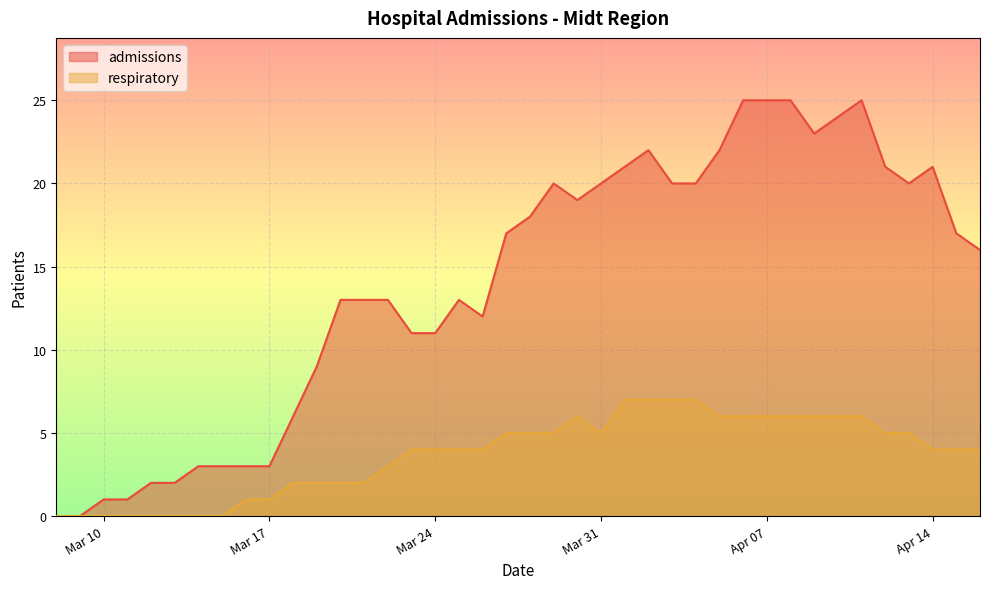

What is the average value of the admissions series?

14